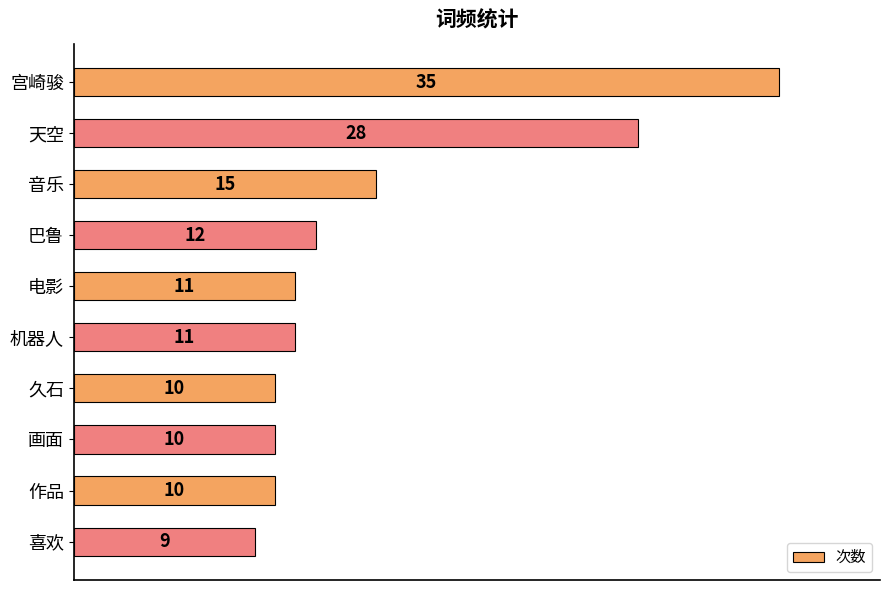

Where is the data nearest to the value 22?

天空